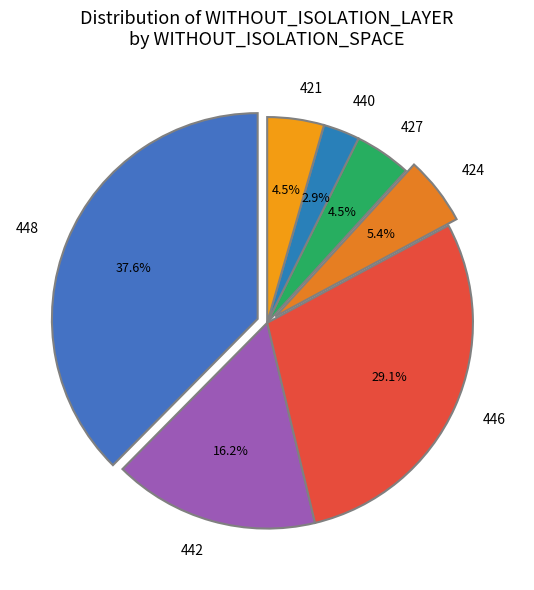

How much of the chart is everything except 442?

83.8%